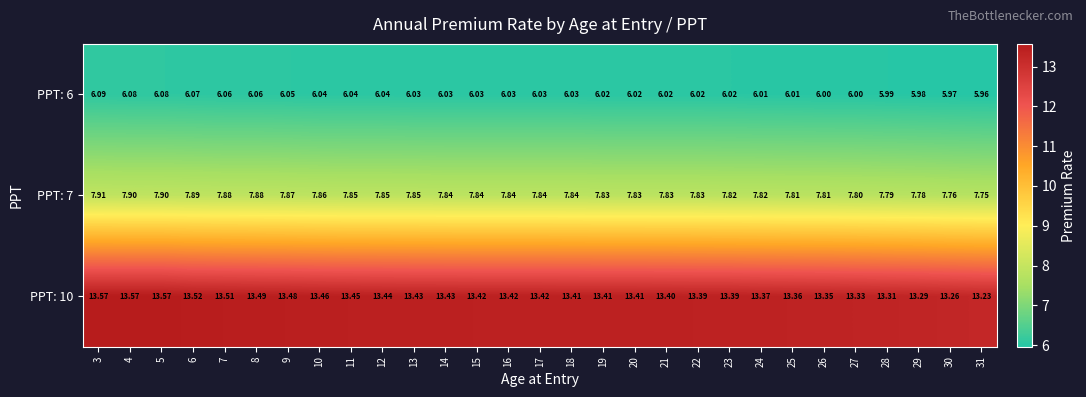

Is the value of PPT: 6 at 7 greater than the value of PPT: 7 at 27?

No